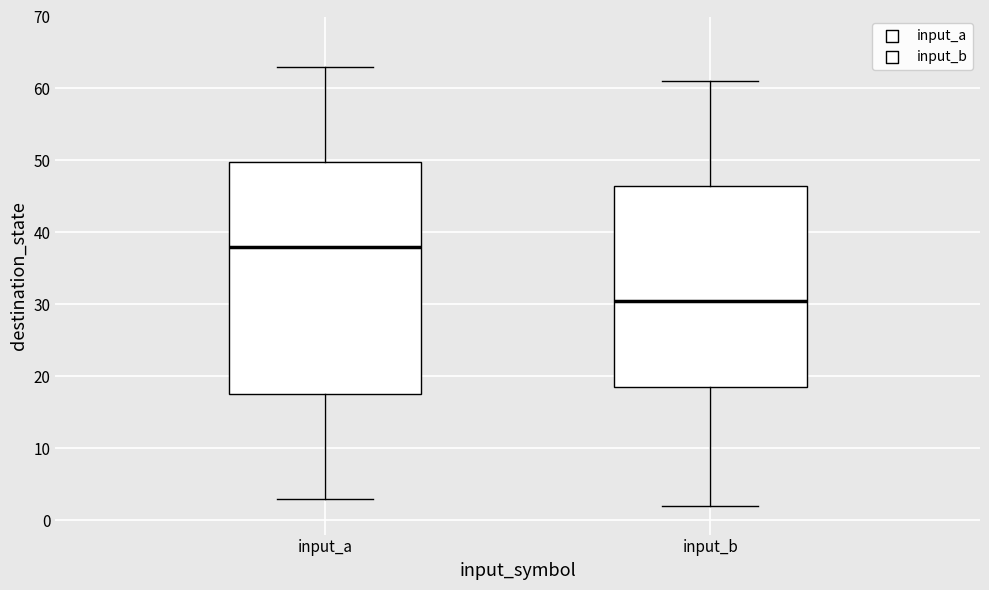

Where does the median line of the box for input_b sit on the y-axis? The values are not printed on the chart, so give them approximately, as read against the axis.

31